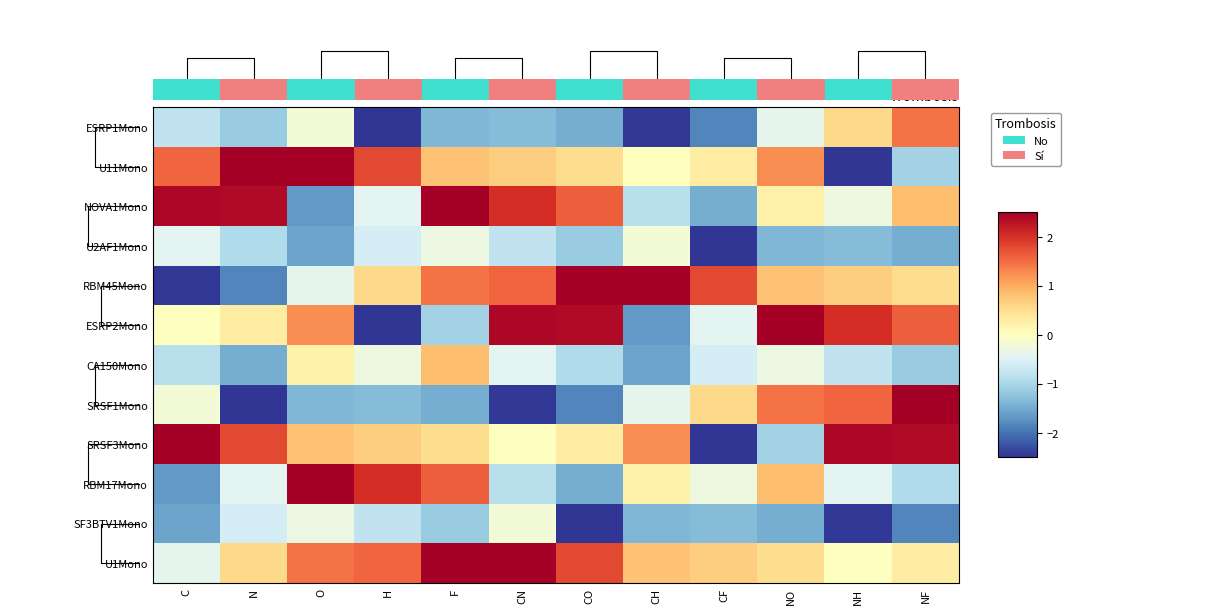

The RBM17Mono series shows 2.0 at H. True or false?

True